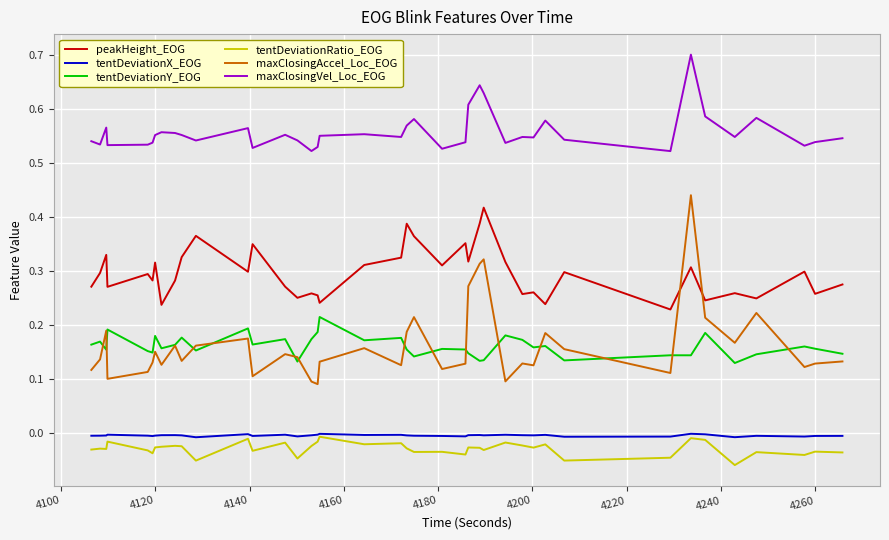

What is the greatest value displayed?

0.7